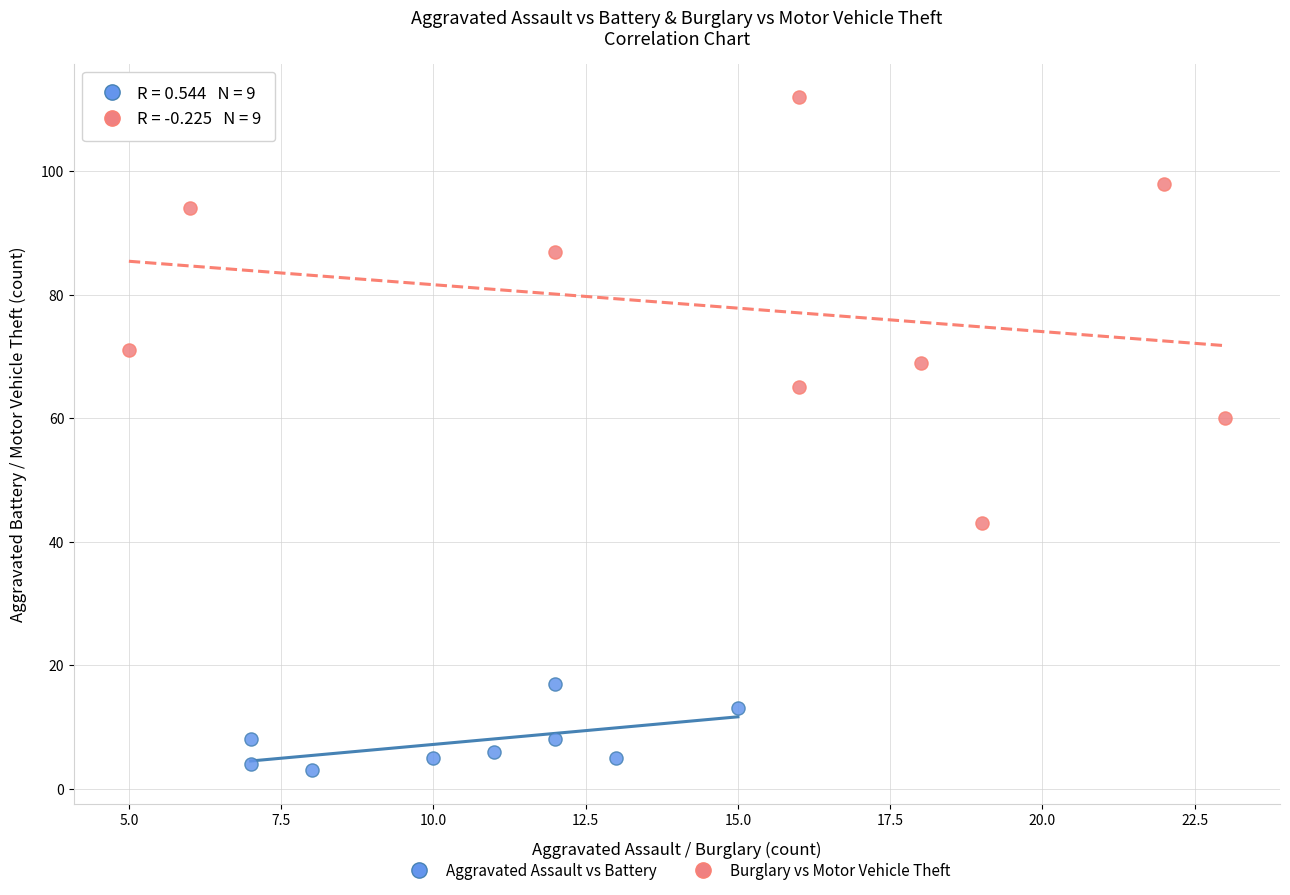

Which series reaches the minimum Y coordinate?

Aggravated Assault vs Battery